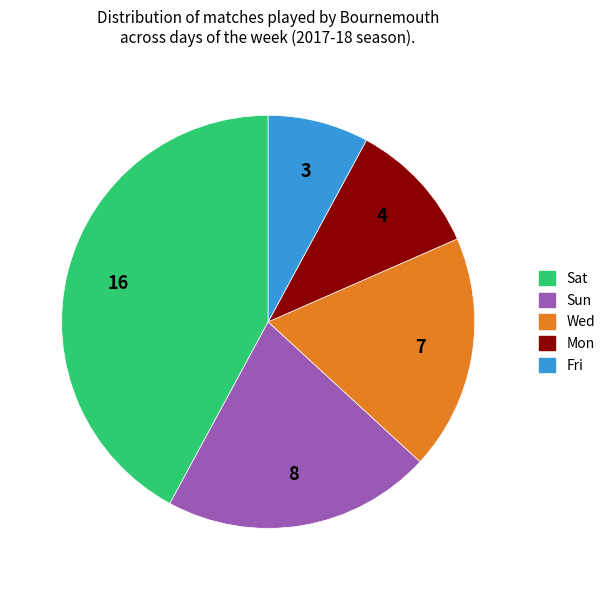

Does Fri represent more than half of the total?

No